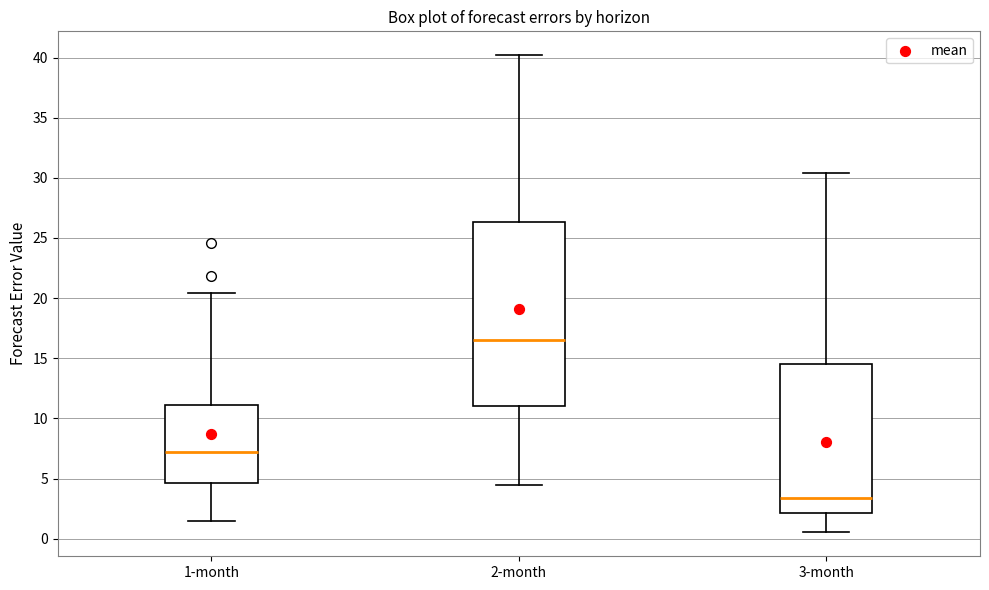

Where does the upper whisker of the box for 2-month end on the y-axis? The values are not printed on the chart, so give them approximately, as read against the axis.

40.0